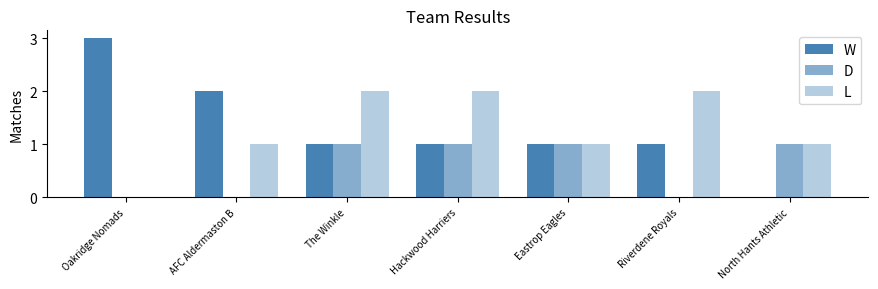

What is the sum of all L values?

9